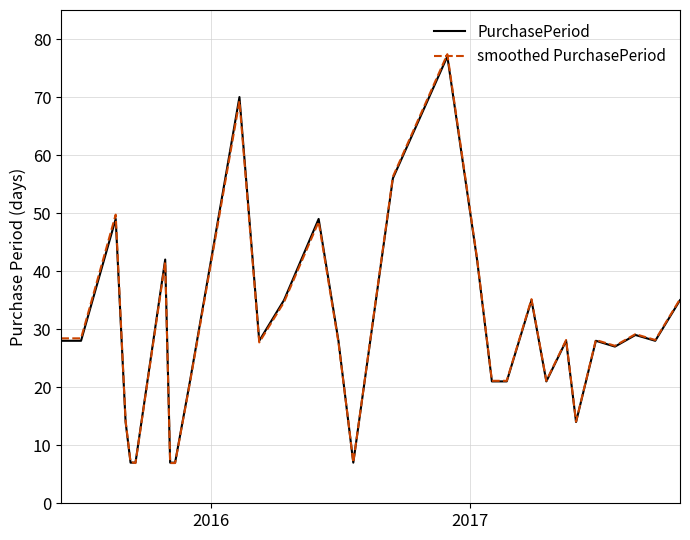

Which series has the widest spread of values?

smoothed PurchasePeriod